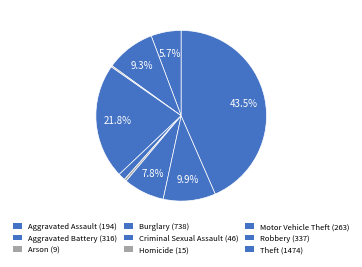

What percentage is NOT represented by Burglary?

78.2%